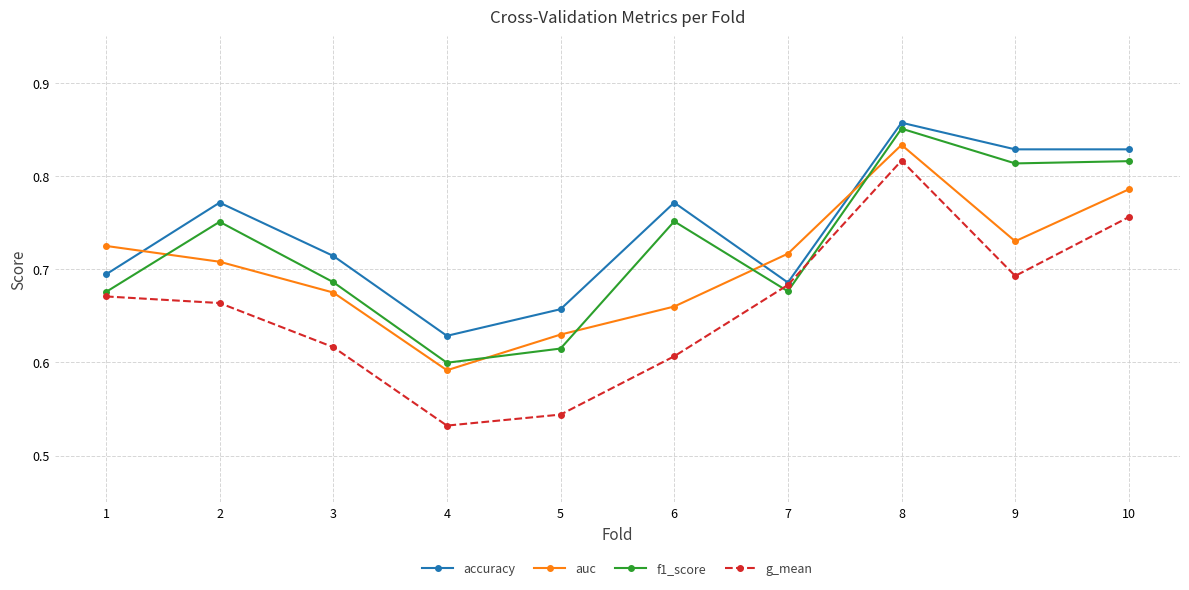

At which label does f1_score reach its peak?

8